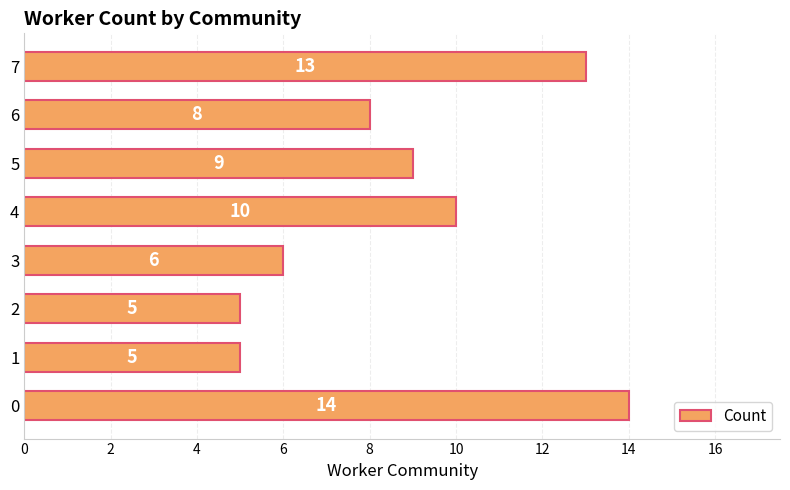

At which label is the value closest to 9?

5